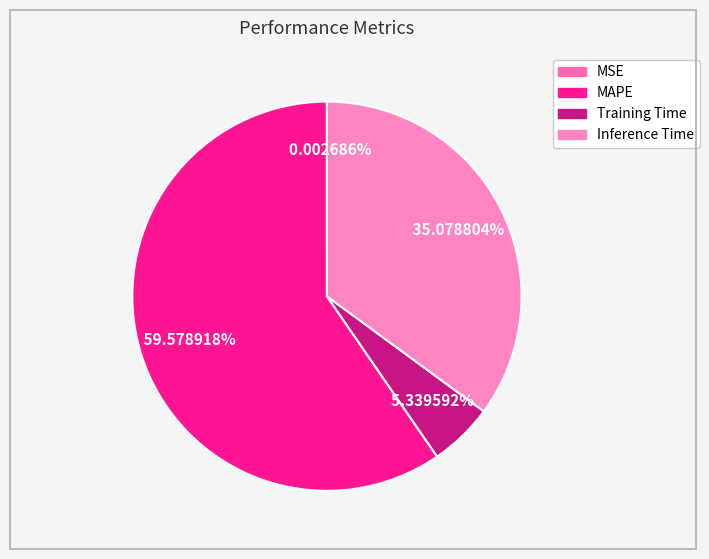

What is the change in value from MAPE to Training Time?

-1.5